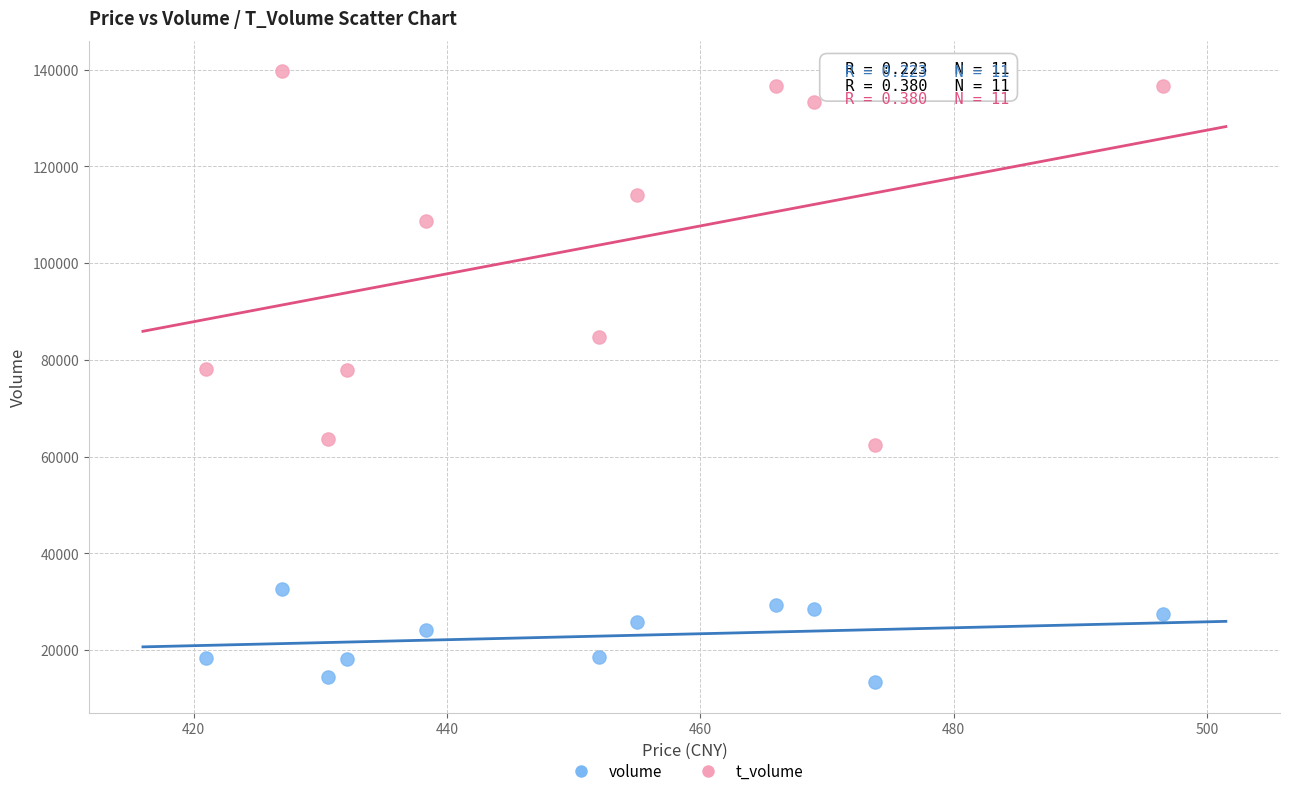

Which series contains the highest Y value?

t_volume